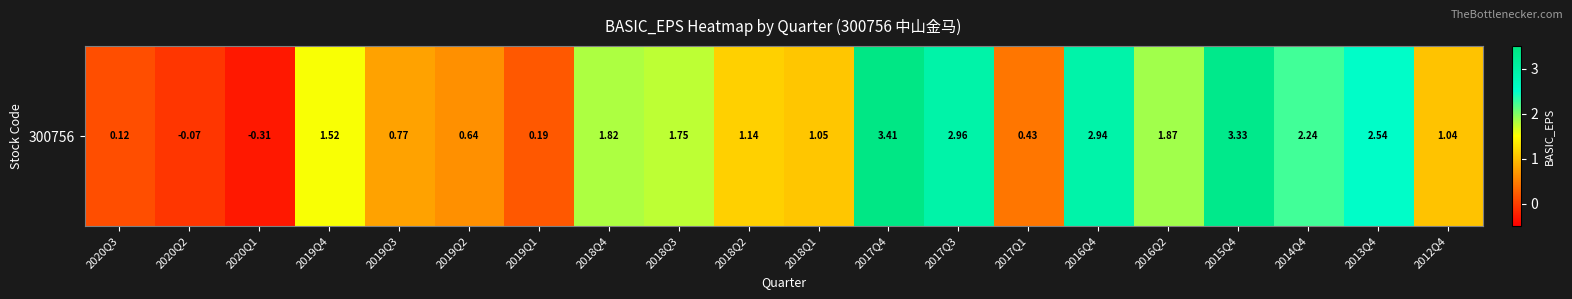

How many values are above zero?

18